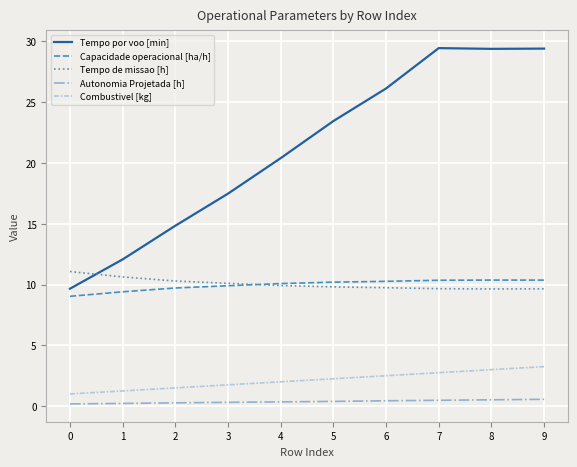

What is the maximum value for Tempo de missao [h]?

11.1